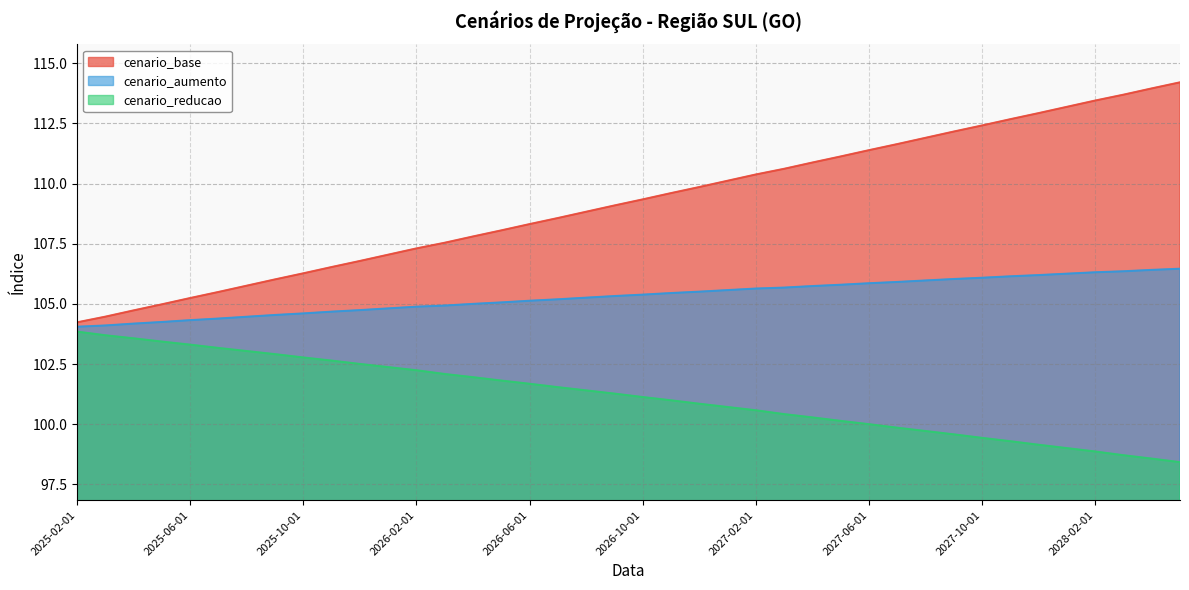

What is the difference between the maximum and minimum values in the cenario_aumento series?

2.4